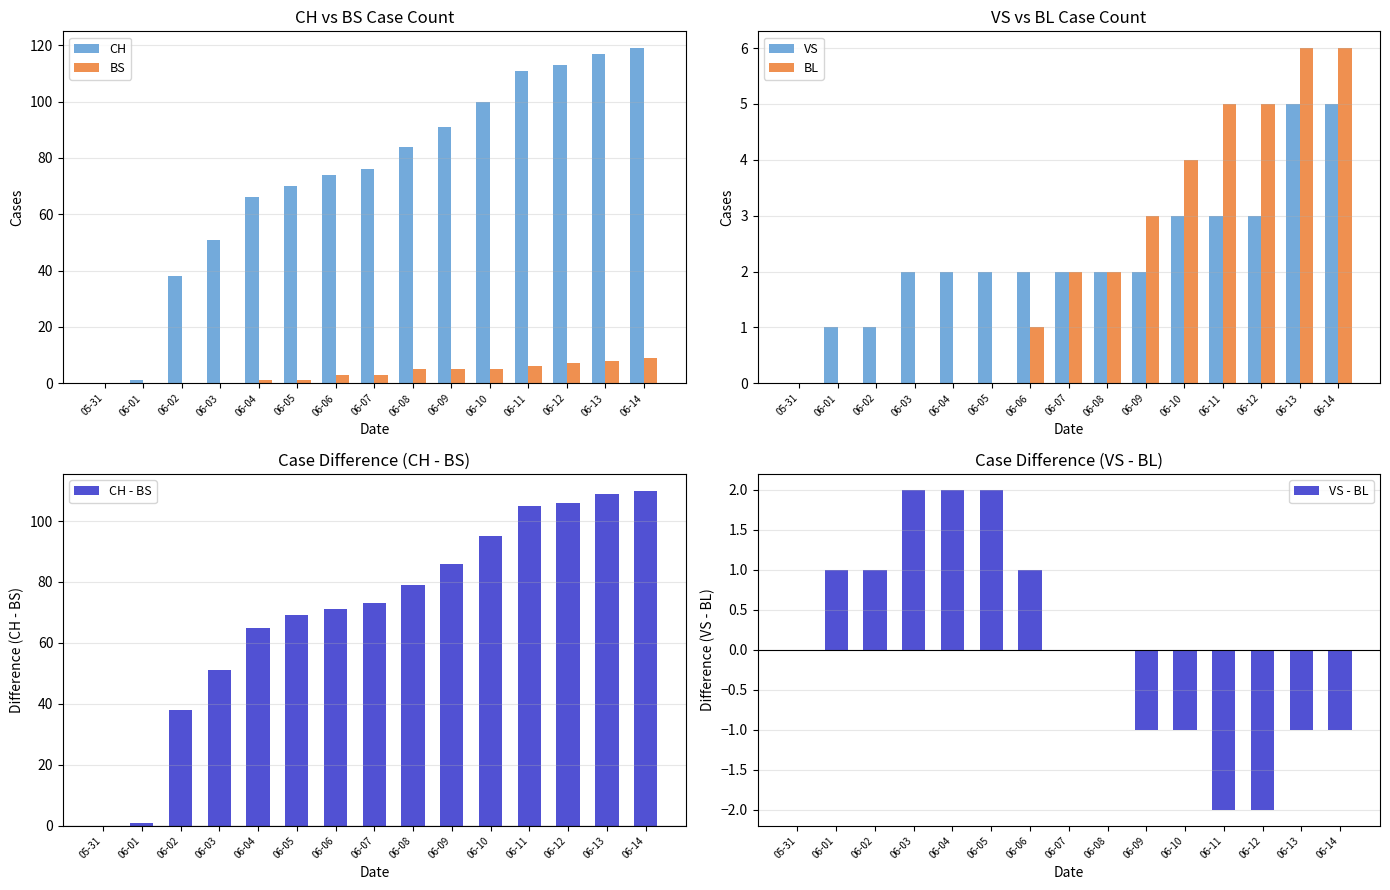

How many series are shown in this chart?

6